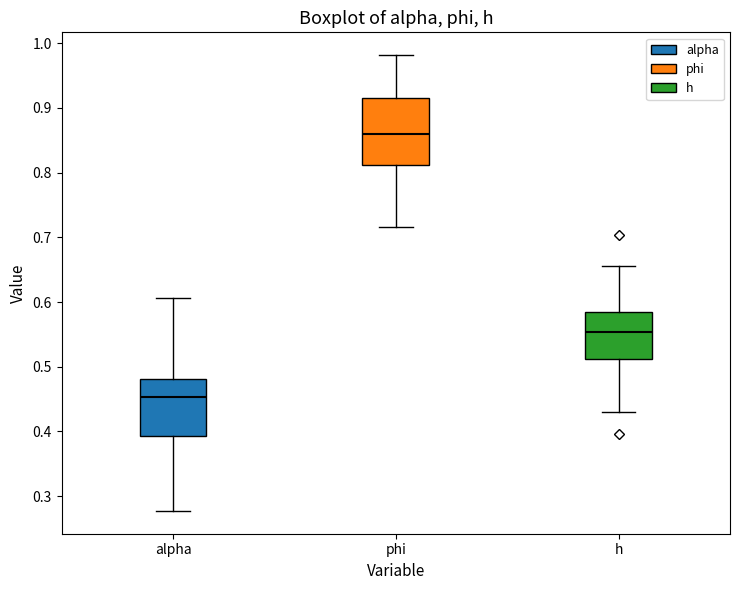

Reading left to right, transcribe this box plot: for each box, give where its median line is, the range the box spans, and where its two whiskers end, as read against the y-axis. The values are not printed on the chart, so give them approximately, as read against the axis.

alpha: median 0.45, box 0.39 to 0.48, whiskers 0.28 to 0.61
phi: median 0.86, box 0.81 to 0.91, whiskers 0.72 to 0.98
h: median 0.55, box 0.51 to 0.59, whiskers 0.43 to 0.66